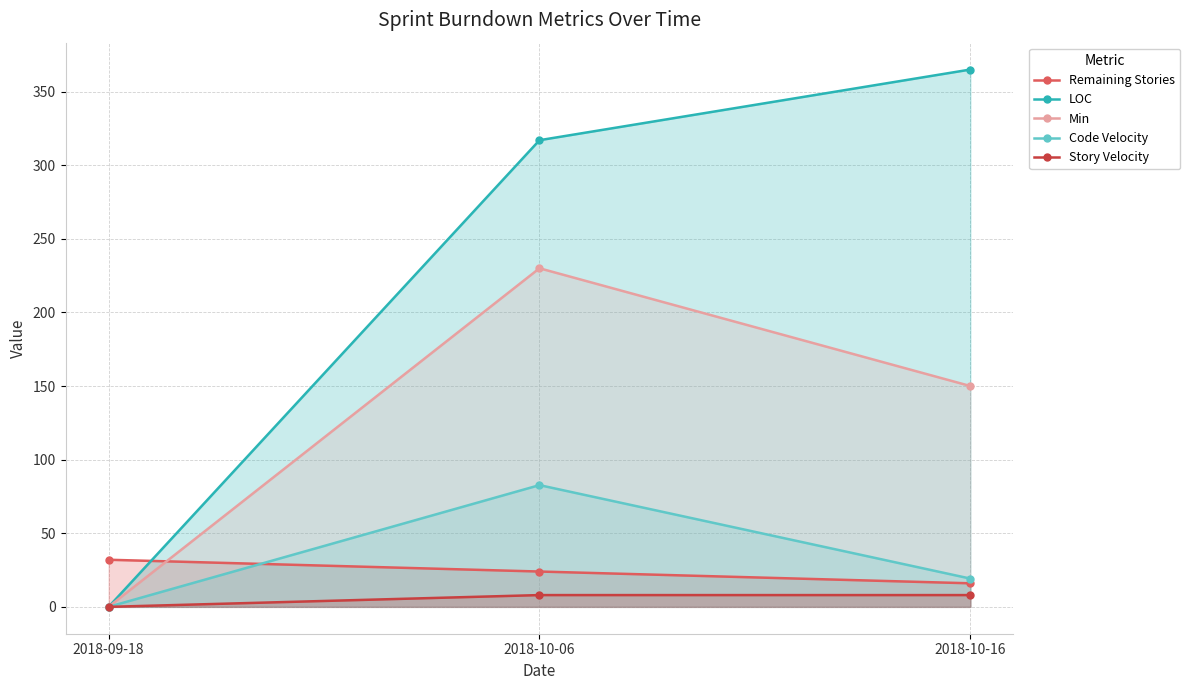

What is the label of the 2nd point from the left?

2018-10-06